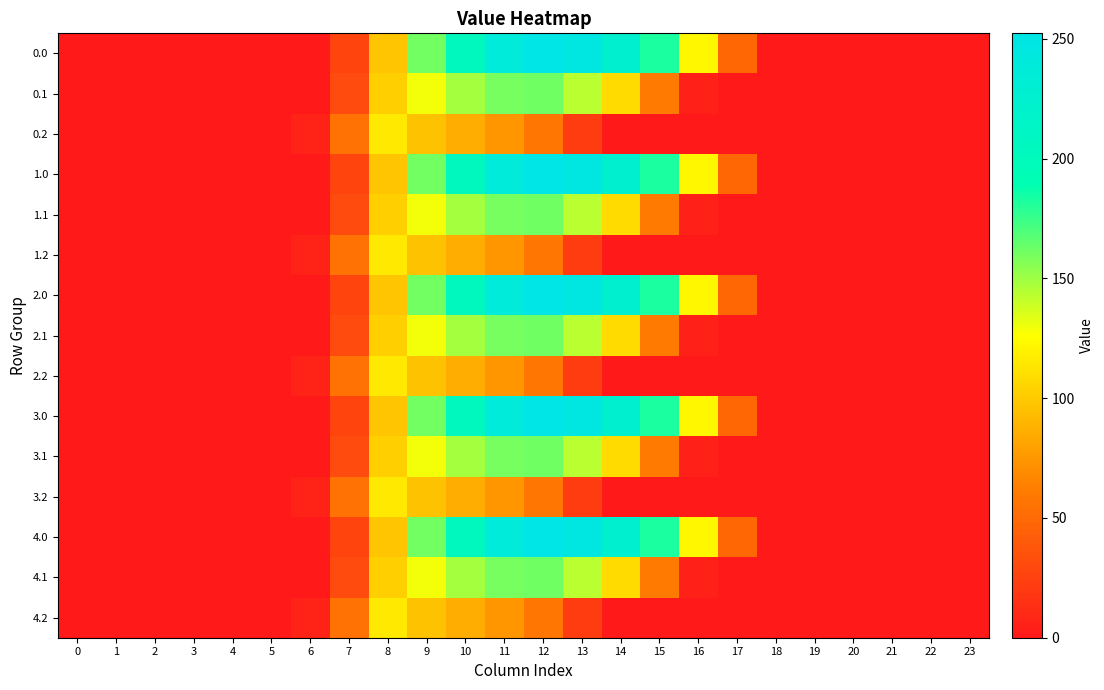

Count the number of data series in this chart.

15